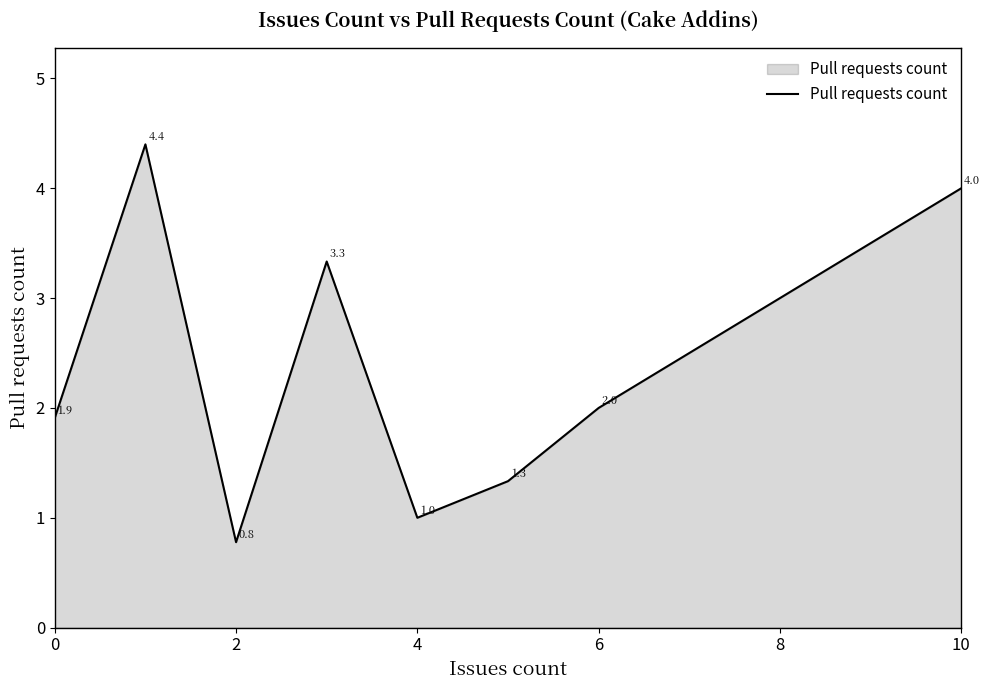

How many interior local peaks (higher than both neighbors) does the data have?

2